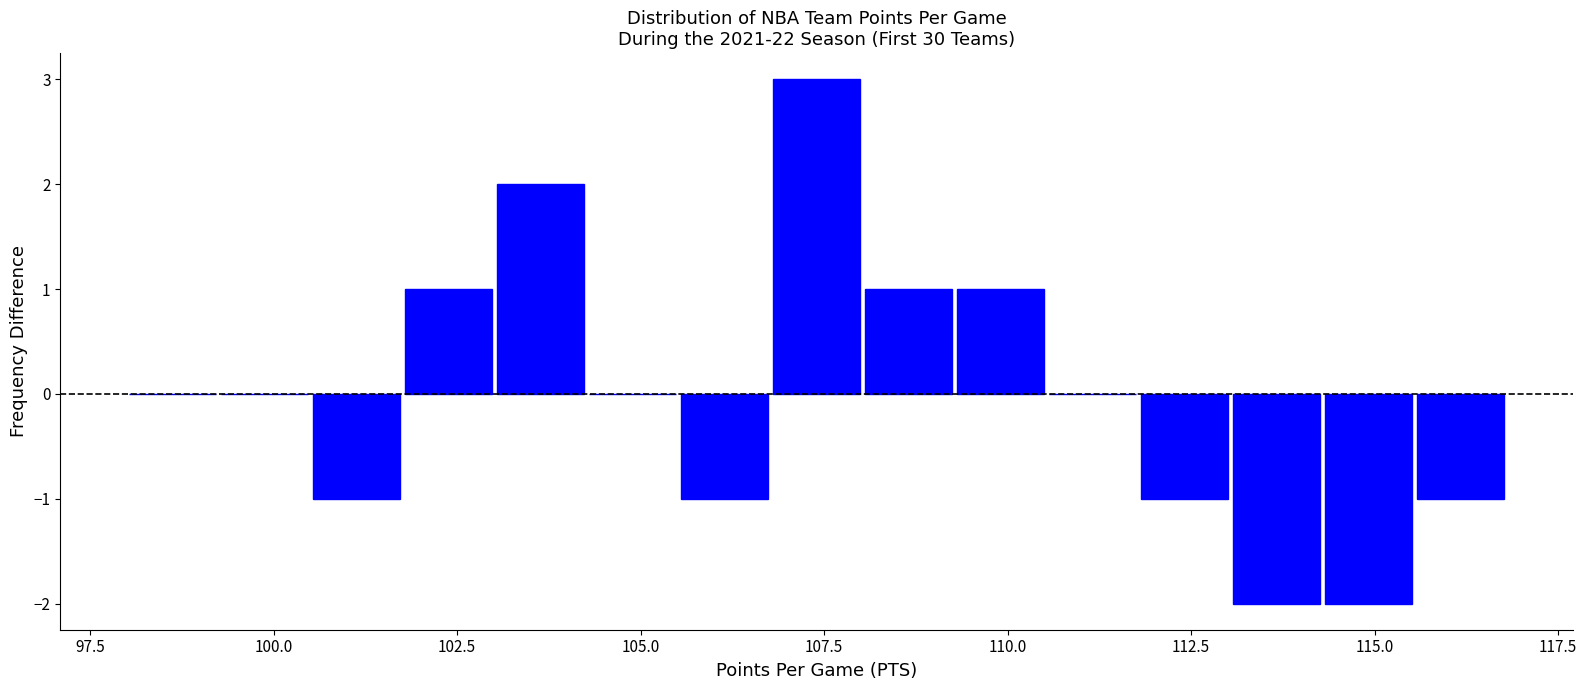

Around what value on the x-axis is the tallest bar? Give the approximate position of its centre, as read against the axis.

107.5